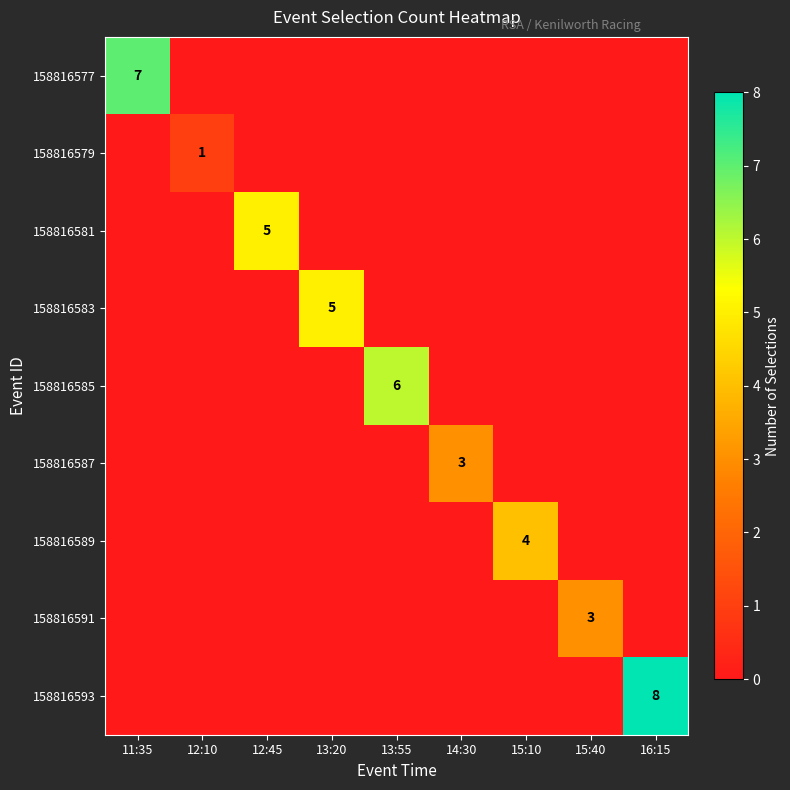

True or false: 158816589 has a value of 4 at 15:10.

True